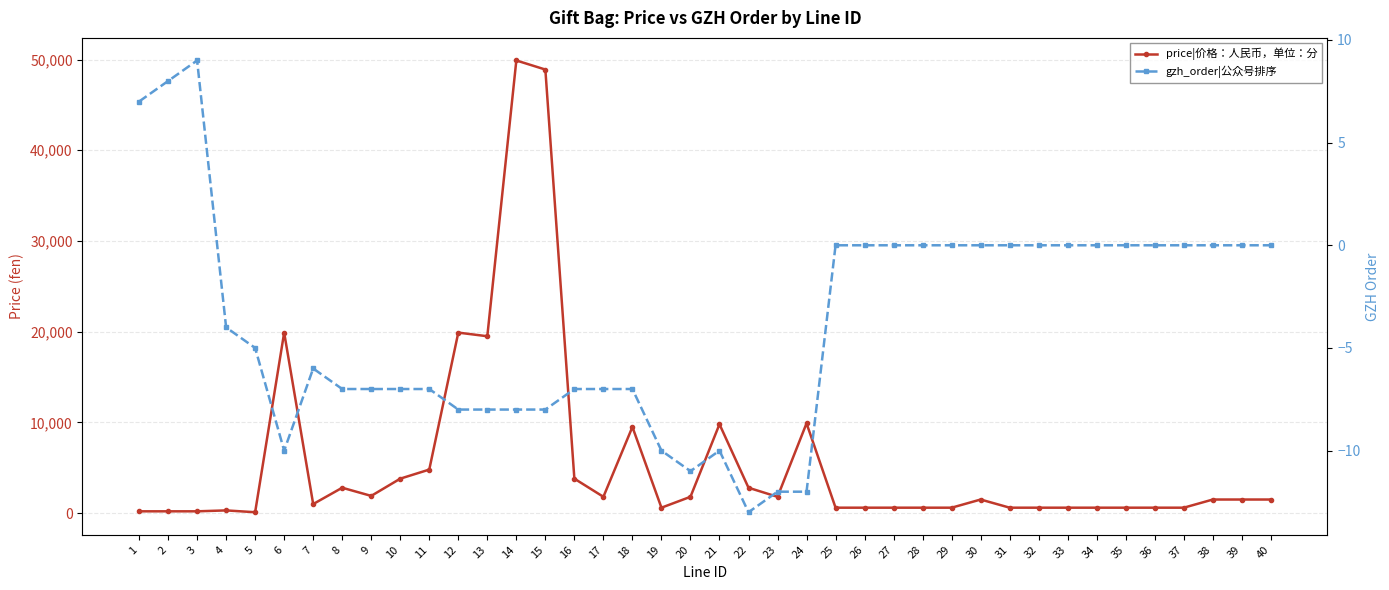

Reading right to left, transcribe all the data shown in this chart.

price|价格：人民币，单位：分: 1500	1500	1500	600	600	600	600	600	600	600	1500	600	600	600	600	600	9900	1800	2800	9800	1800	600	9500	1800	3800	48900	49900	19500	19900	4800	3800	1900	2800	1000	19900	100	300	200	200	200
gzh_order|公众号排序: 0	0	0	0	0	0	0	0	0	0	0	0	0	0	0	0	-12	-12	-13	-10	-11	-10	-7	-7	-7	-8	-8	-8	-8	-7	-7	-7	-7	-6	-10	-5	-4	9	8	7